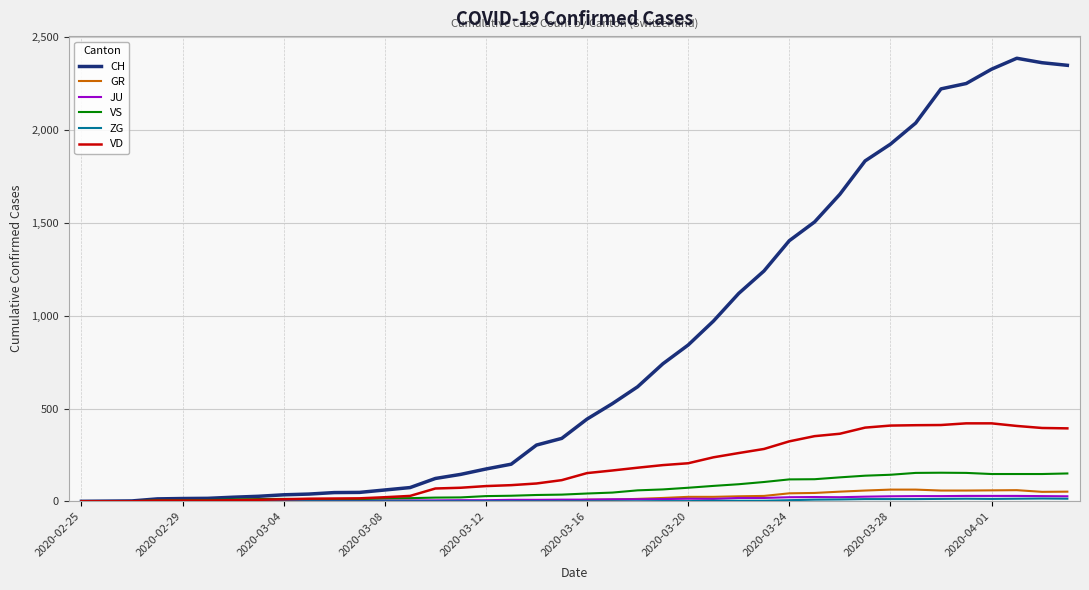

Which series has the widest spread of values?

CH